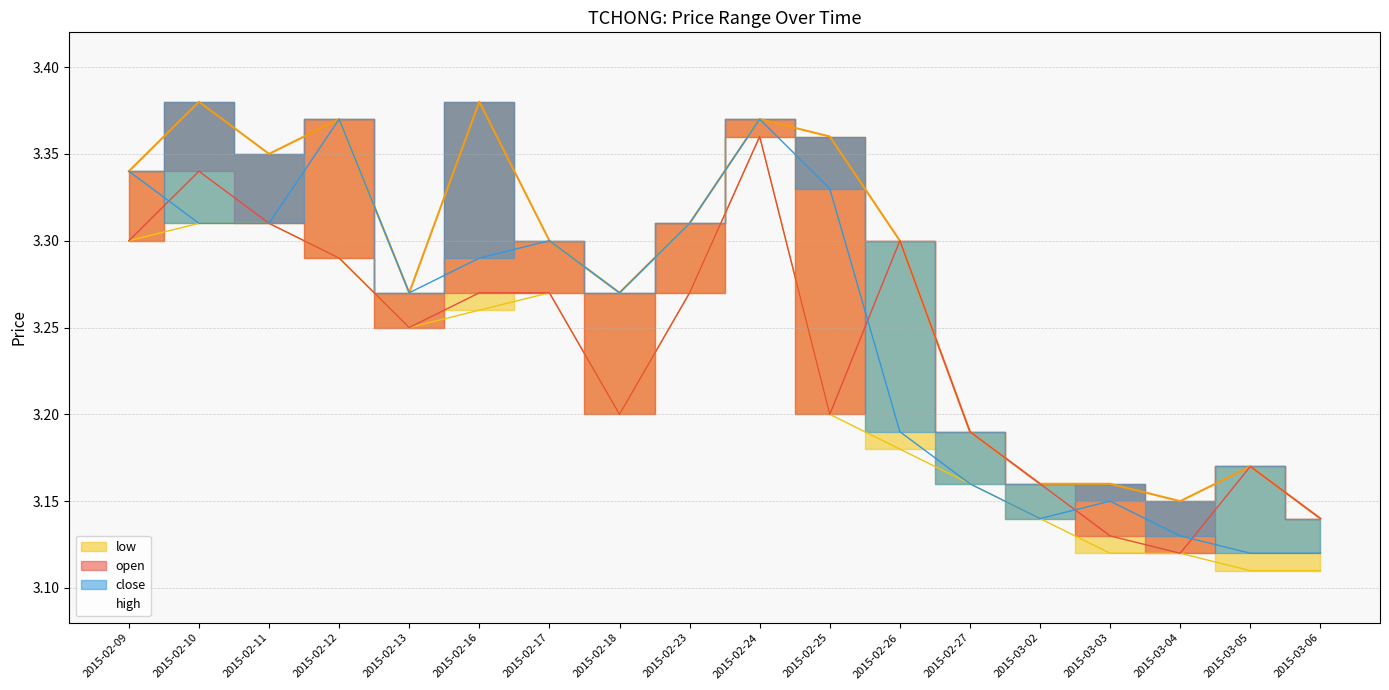

What is the maximum value shown in the chart?

3.4